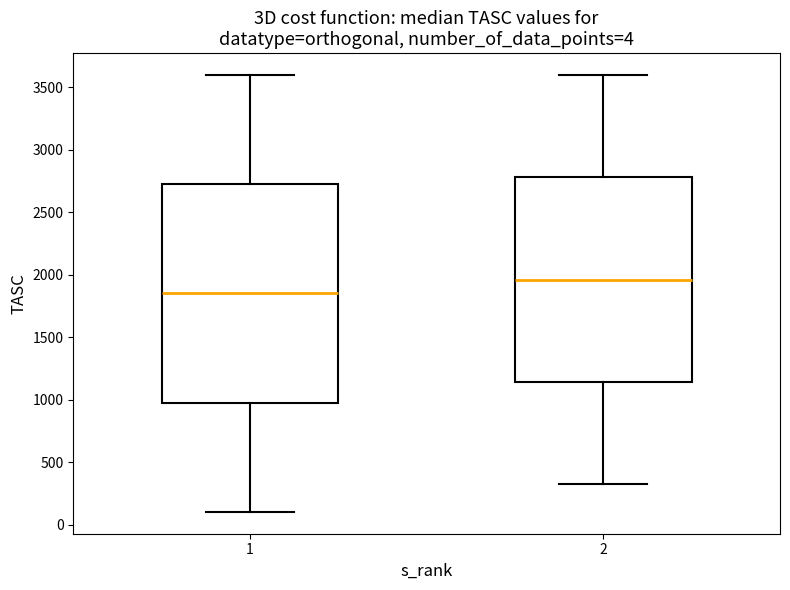

Which box's median line is the highest?

2